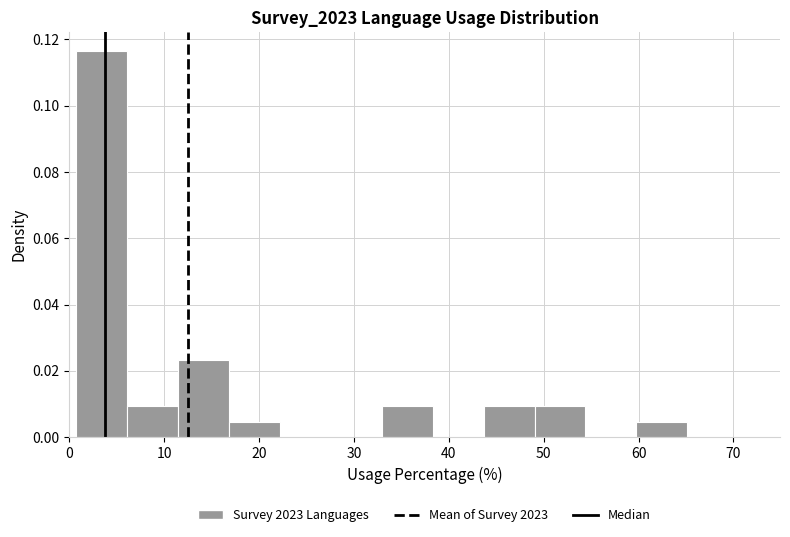

How tall is the bar that spans 1 to 6 on the x-axis? Neither the bar edges nor the heights are printed on the chart, so give them approximately, as read against the axes.

0.116